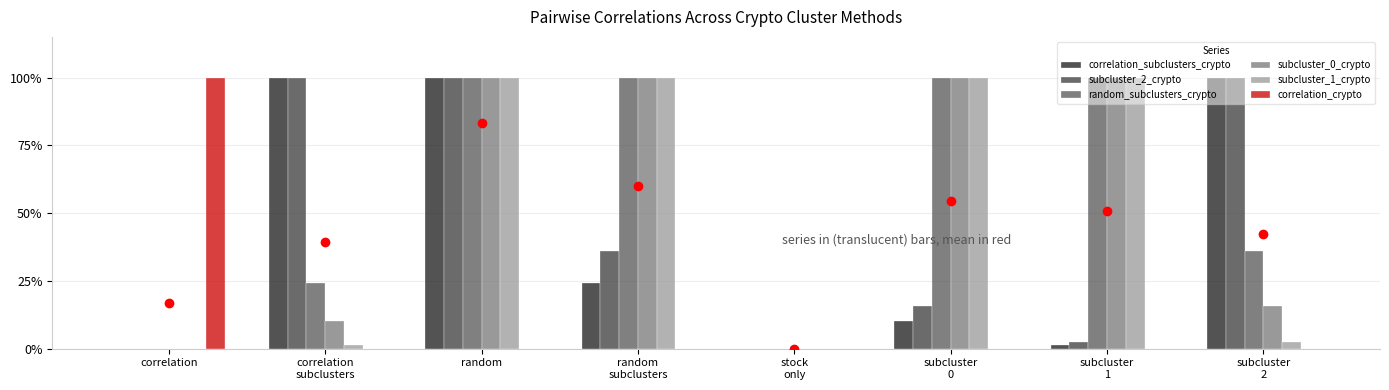

What is the label of the 1st bar from the right?

subcluster
2